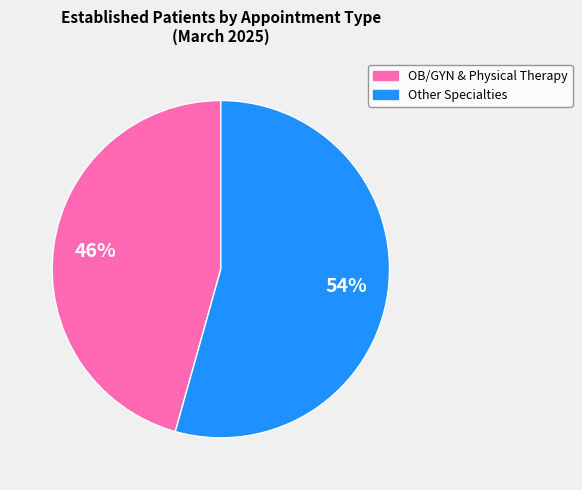

Is there any slice that represents more than half of the pie?

Yes